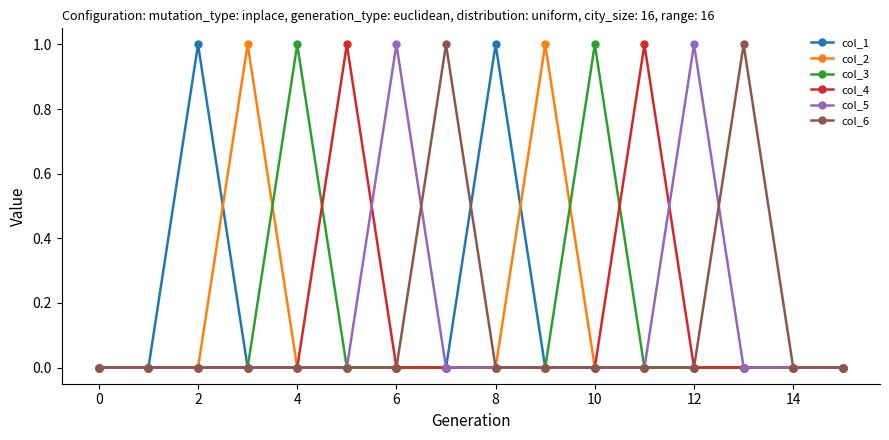

True or false: col_6 has more than 1 interior local peaks.

True